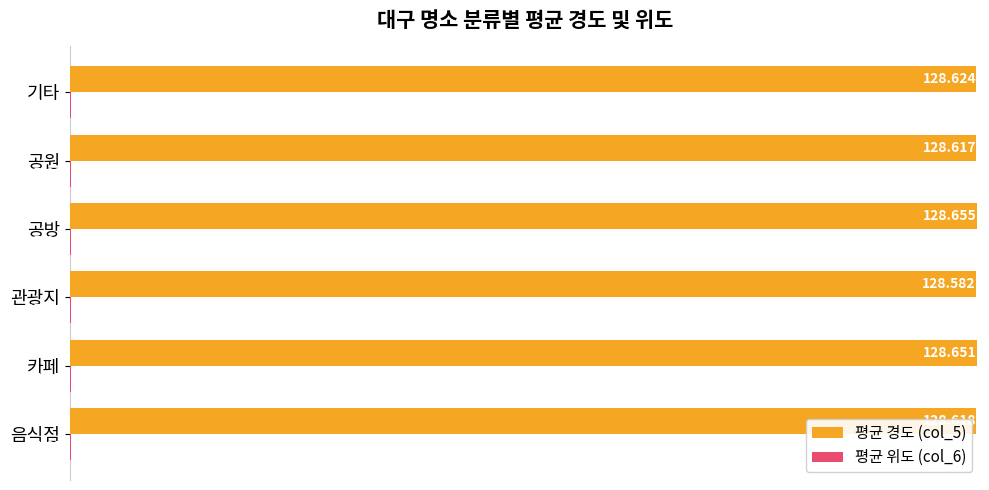

Which category has the lowest value across all series?

공원